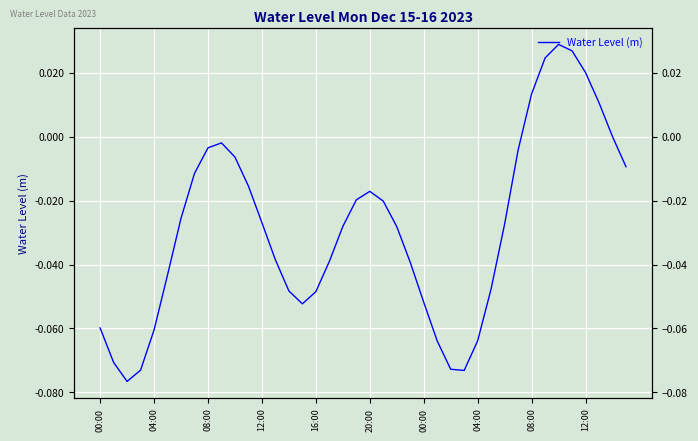

Reading left to right, transcribe all the data shown in this chart.

-0.1	-0.1	-0.1	-0.1	-0.1	-0.0	-0.0	-0.0	-0.0	-0.0	-0.0	-0.0	-0.0	-0.0	-0.0	-0.1	-0.0	-0.0	-0.0	-0.0	-0.0	-0.0	-0.0	-0.0	-0.1	-0.1	-0.1	-0.1	-0.1	-0.0	-0.0	-0.0	0.0	0.0	0.0	0.0	0.0	0.0	0.0	-0.0